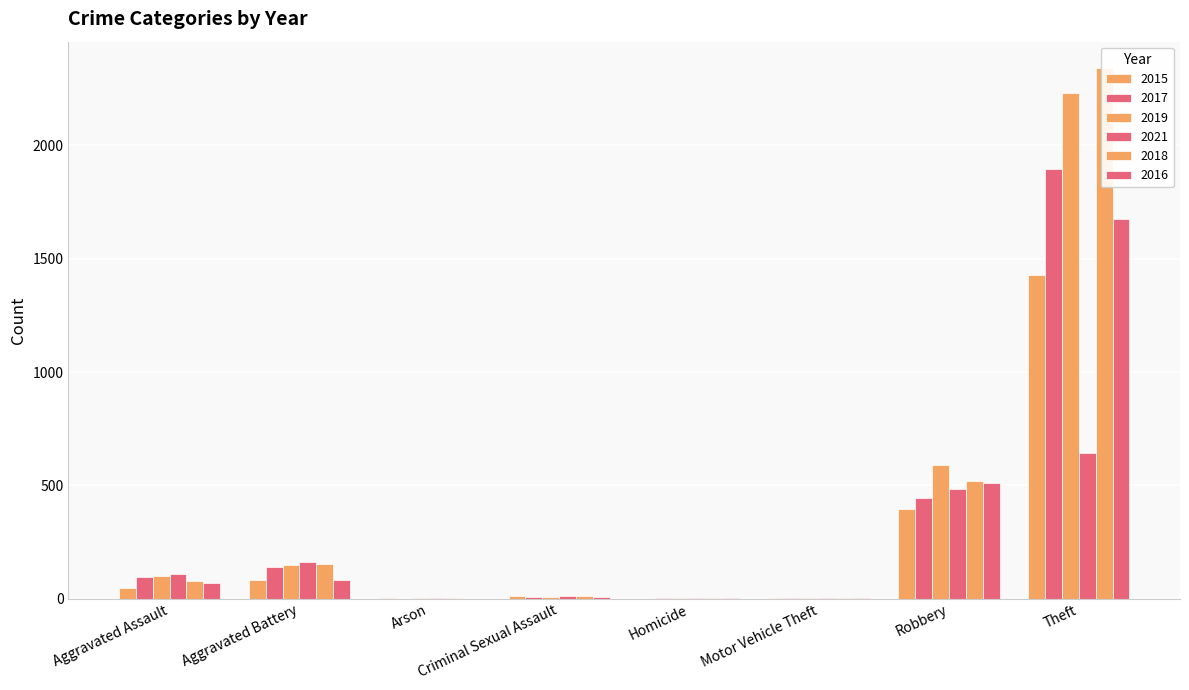

What is the difference between the 2021 values at Motor Vehicle Theft and Criminal Sexual Assault?

12